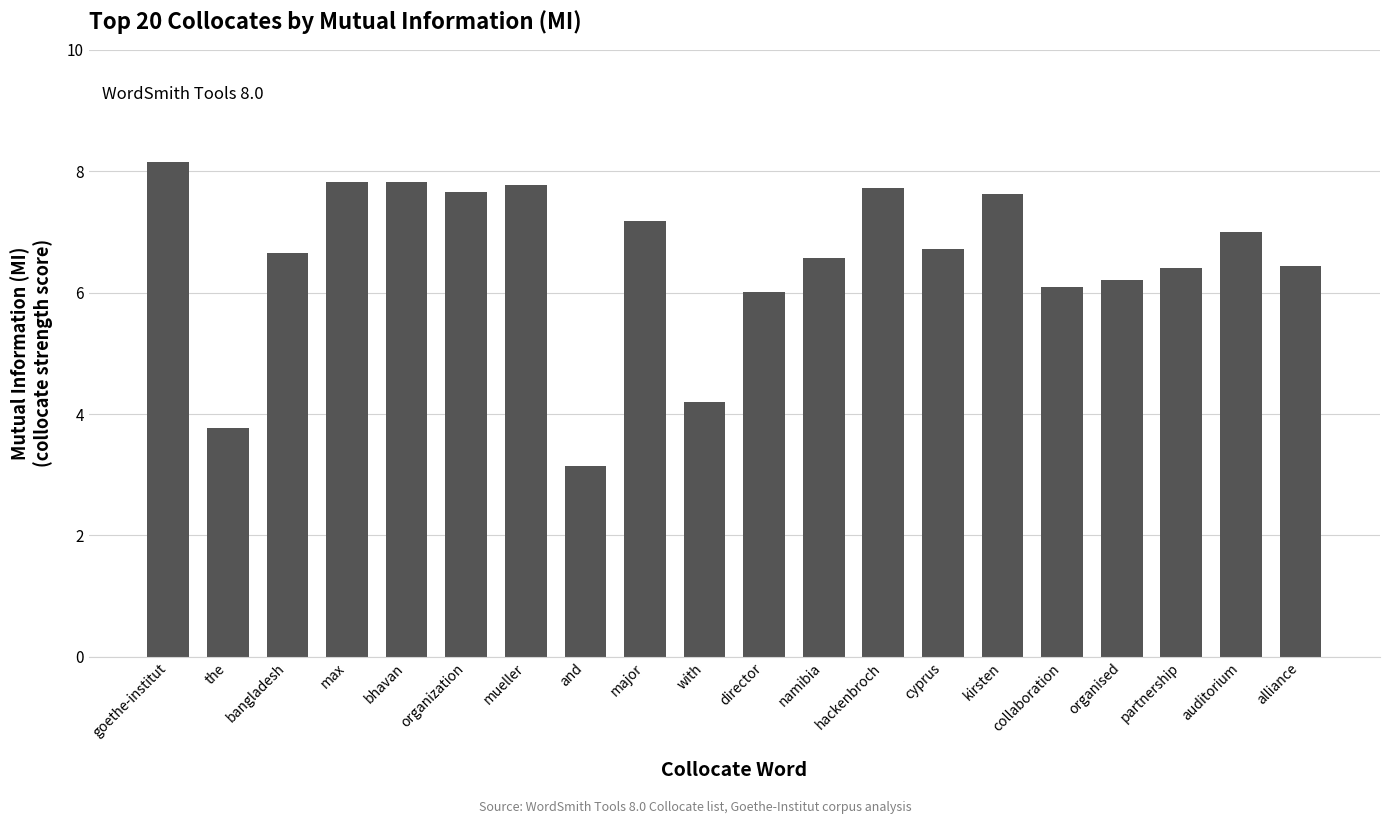

Count the number of data series in this chart.

1